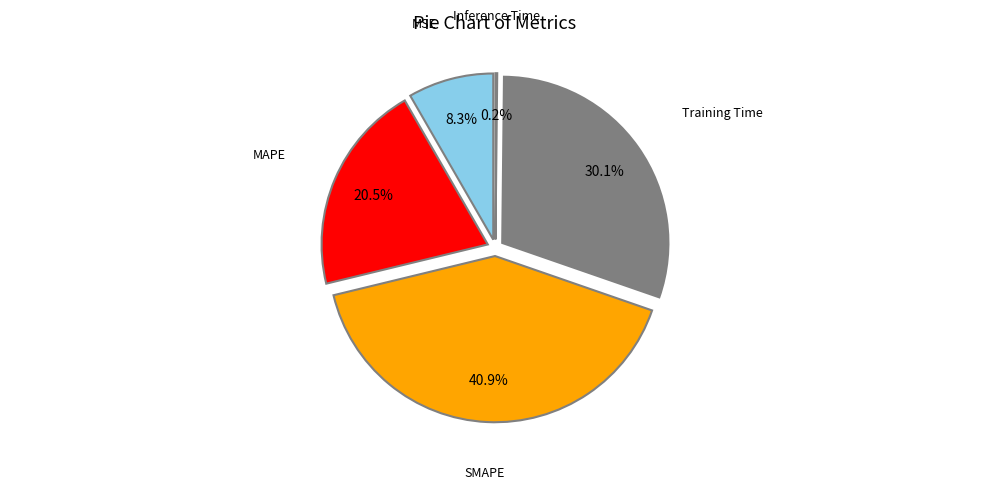

What is the change in value from MSE to Inference Time?

-0.4